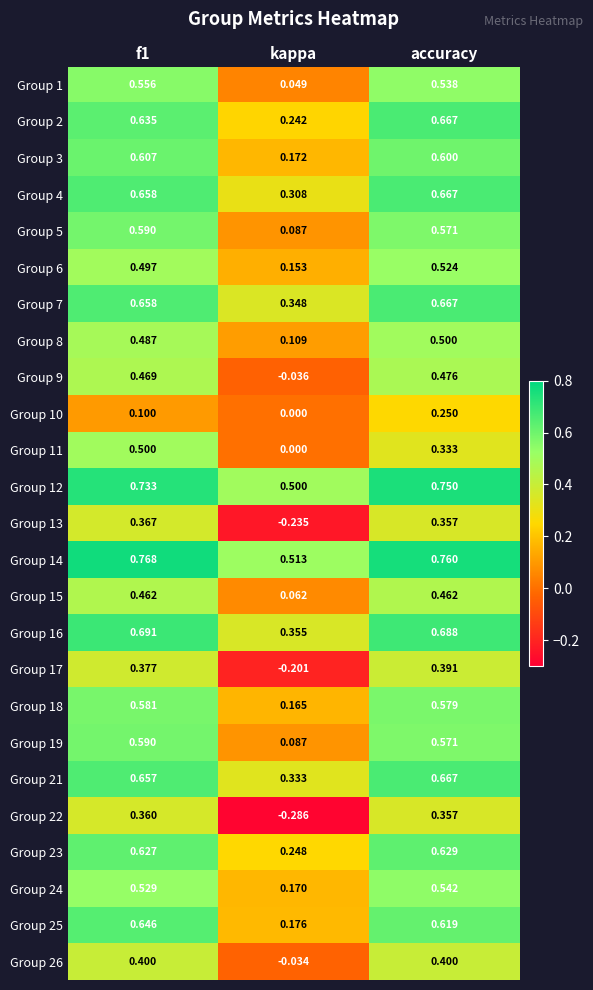

At which category is the sum across all series the highest?

accuracy